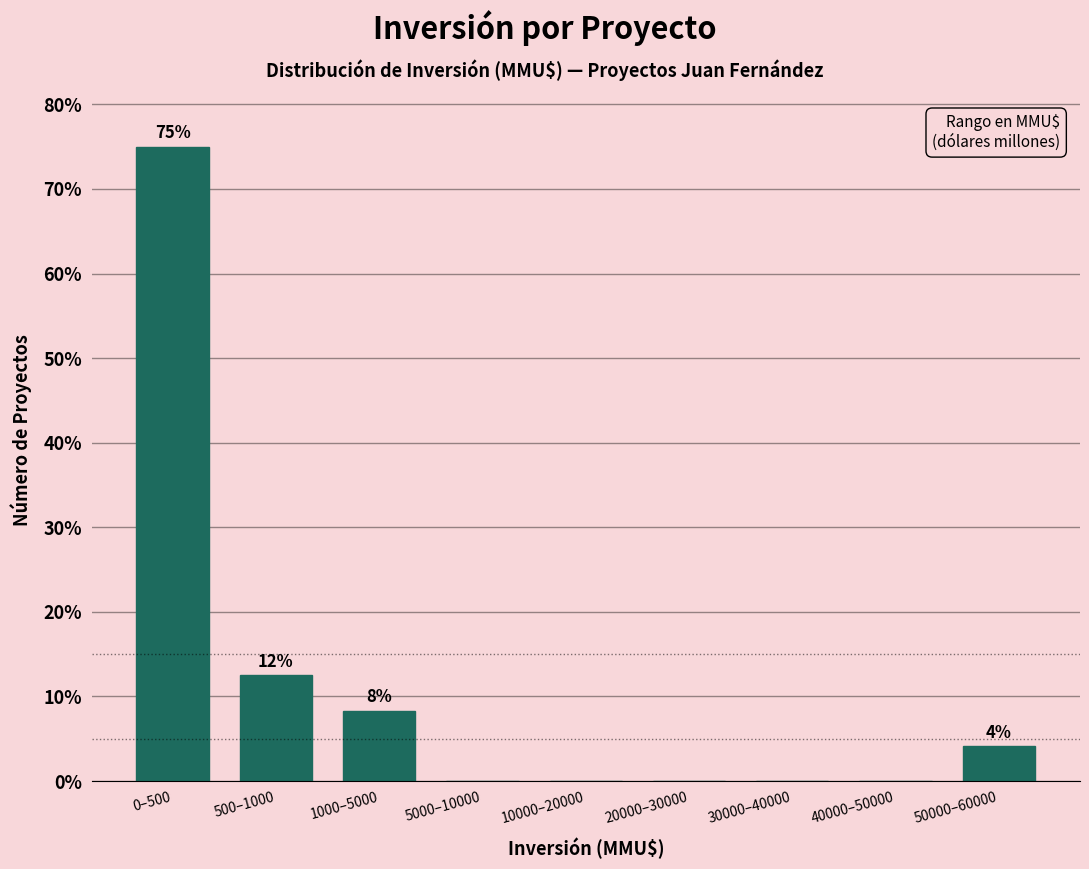

Reading left to right, what are all the values shown in this chart?

0–500=75.0	500–1000=12.5	1000–5000=8.3	5000–10000=0.0	10000–20000=0.0	20000–30000=0.0	30000–40000=0.0	40000–50000=0.0	50000–60000=4.2